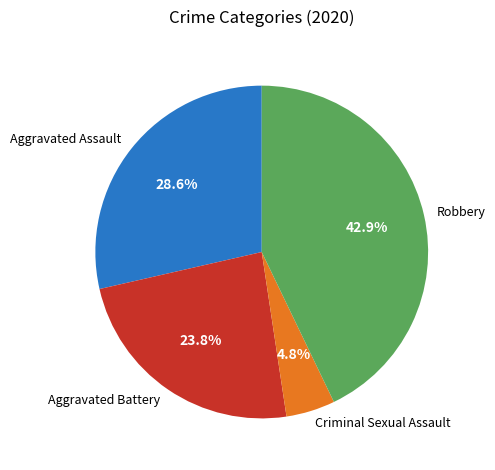

Between Aggravated Assault and Robbery, which is larger?

Robbery